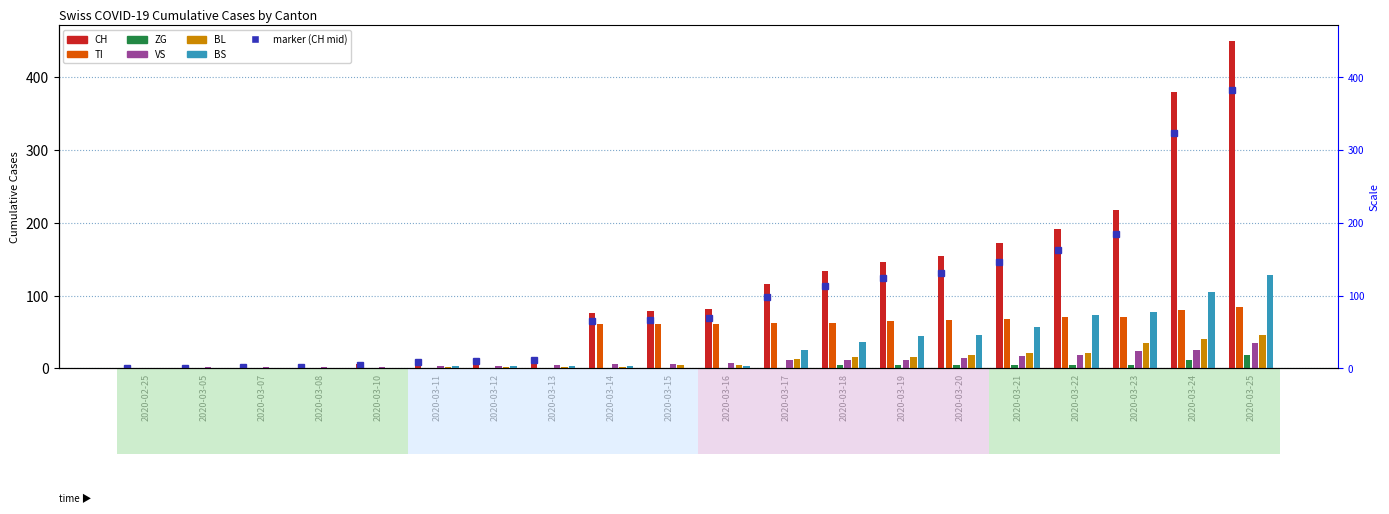

List the series in order of their peak value, lowest first.

ZG, VS, BL, TI, BS, CH